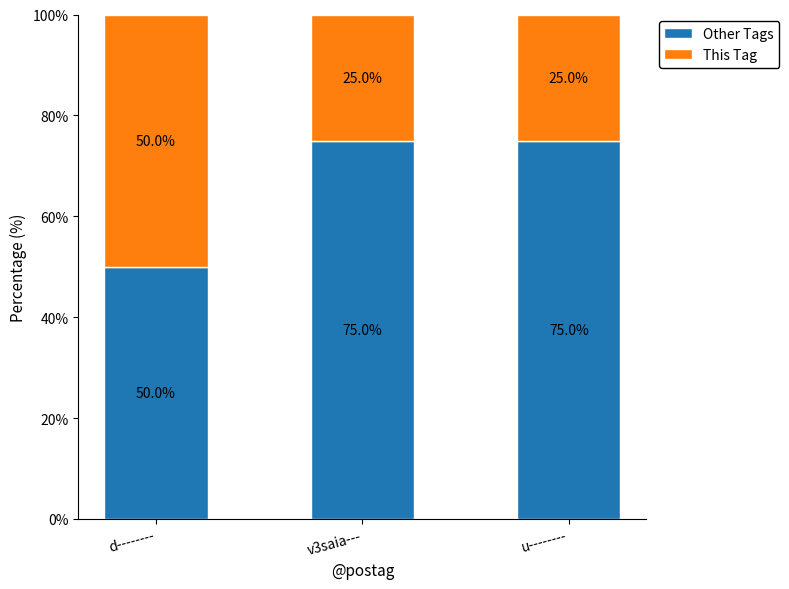

What is the difference between the Other Tags values at v3saia--- and d--------?

25